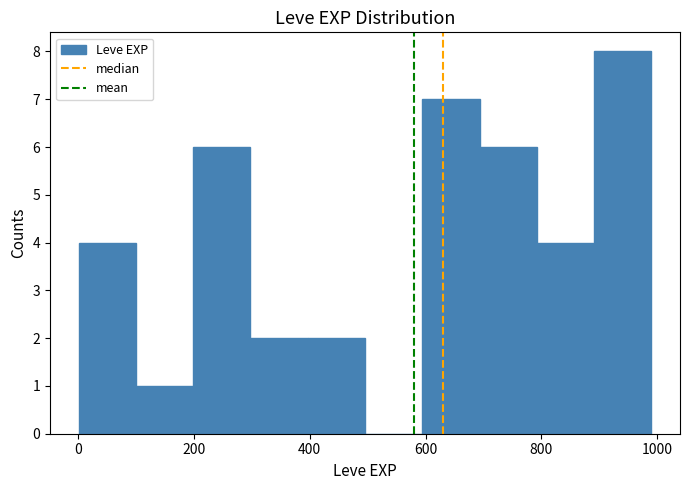

Reading left to right, transcribe this chart: for each bar, give the range it covers on the x-axis and its height. Neither the bar edges nor the heights are printed on the chart, so give them approximately, as read against the axes.

0 to 100: 4
100 to 200: 1
200 to 300: 6
300 to 400: 2
400 to 500: 2
500 to 600: 0
600 to 700: 7
700 to 800: 6
800 to 900: 4
900 to 1000: 8